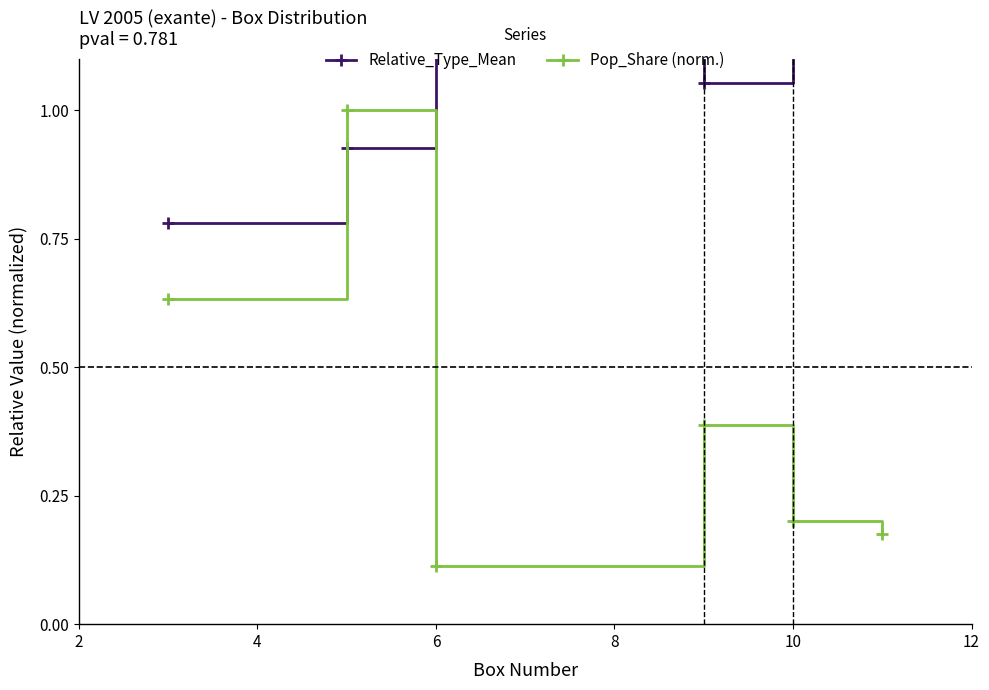

How many interior local peaks does the Pop_Share (norm.) series have?

2